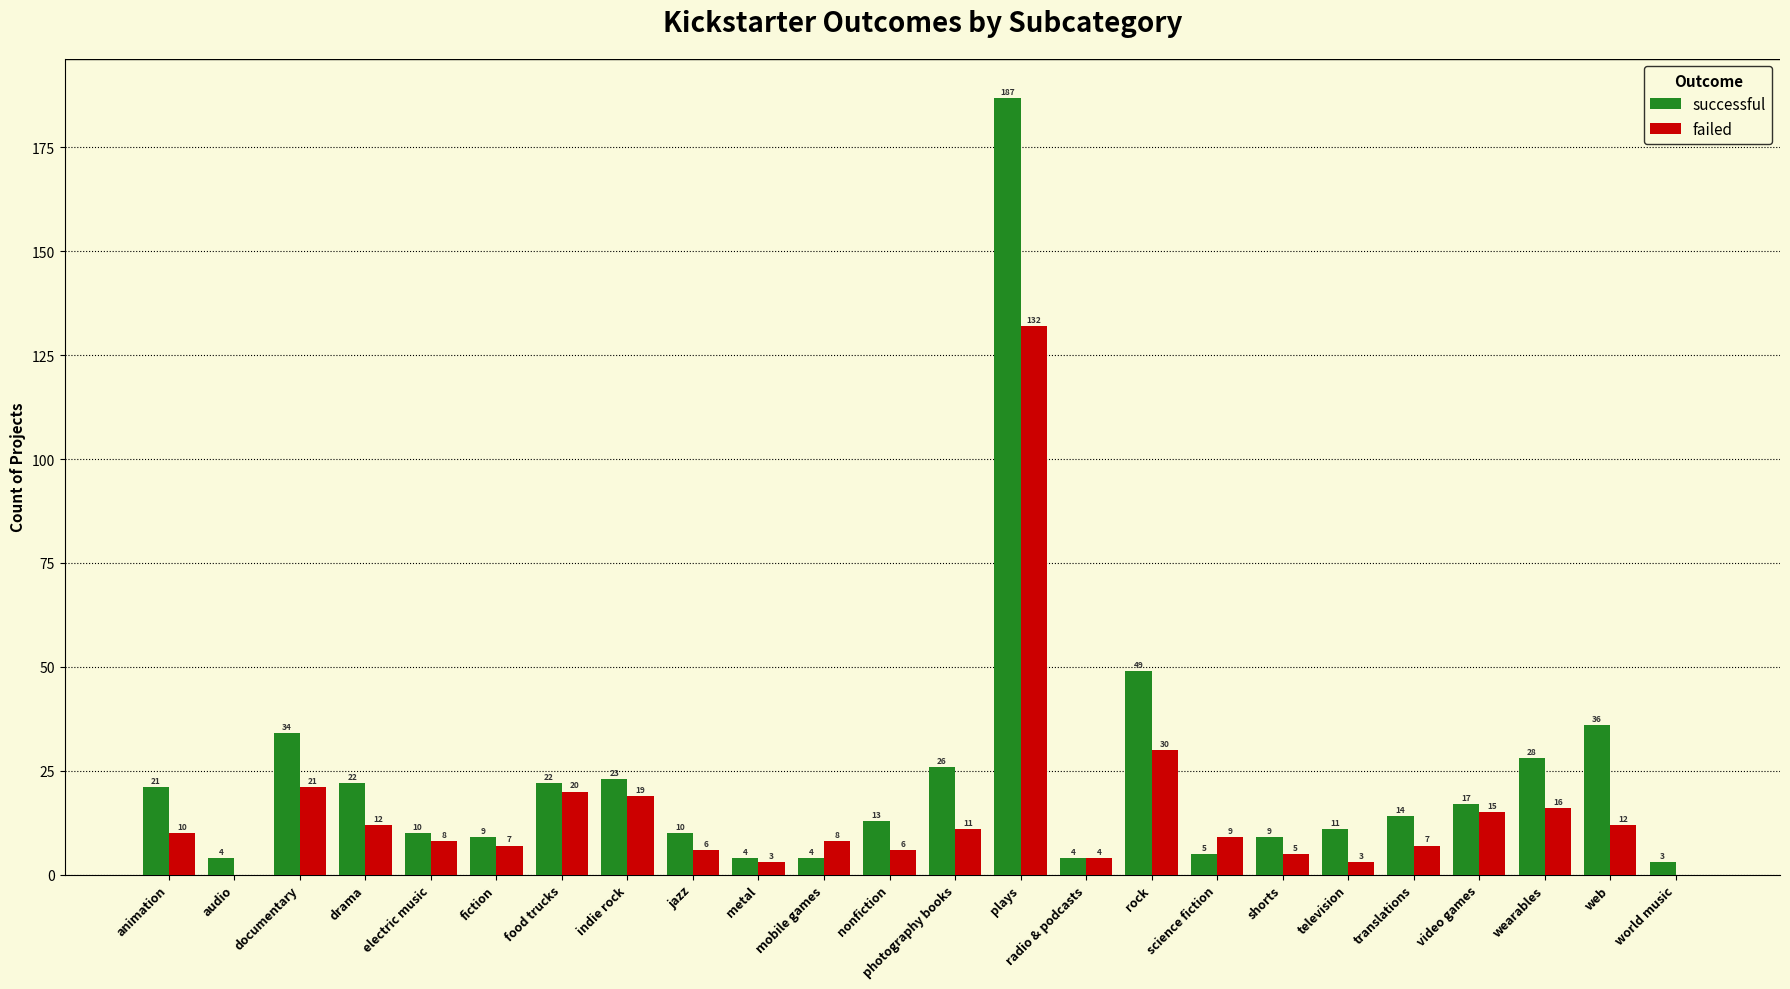

Read the failed value at photography books.

11